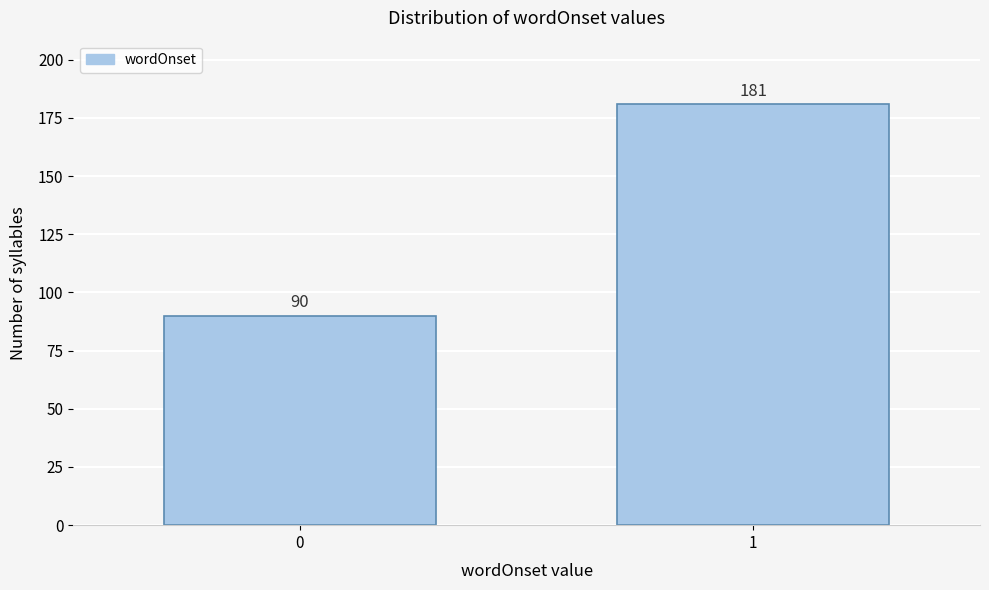

Reading left to right, extract all data points from this chart.

0=90	1=181